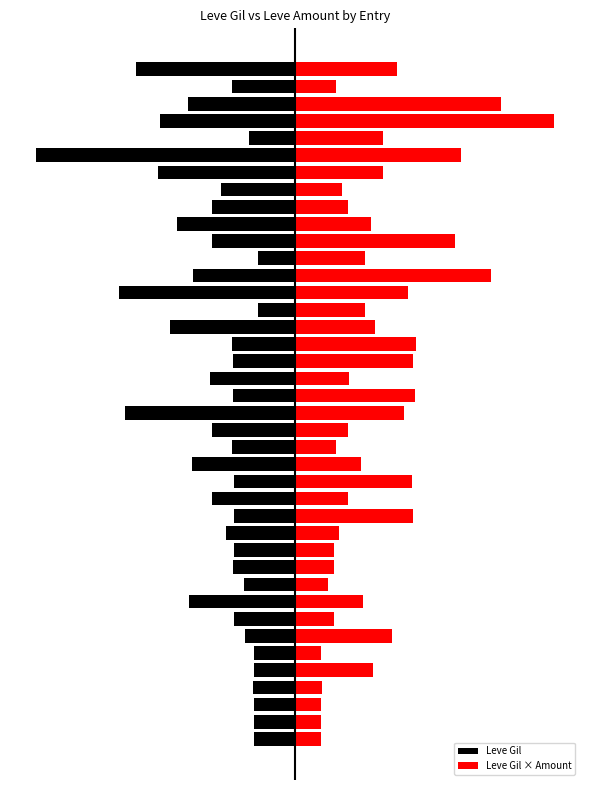

What is the average value of the Leve Gil series?

-1.6